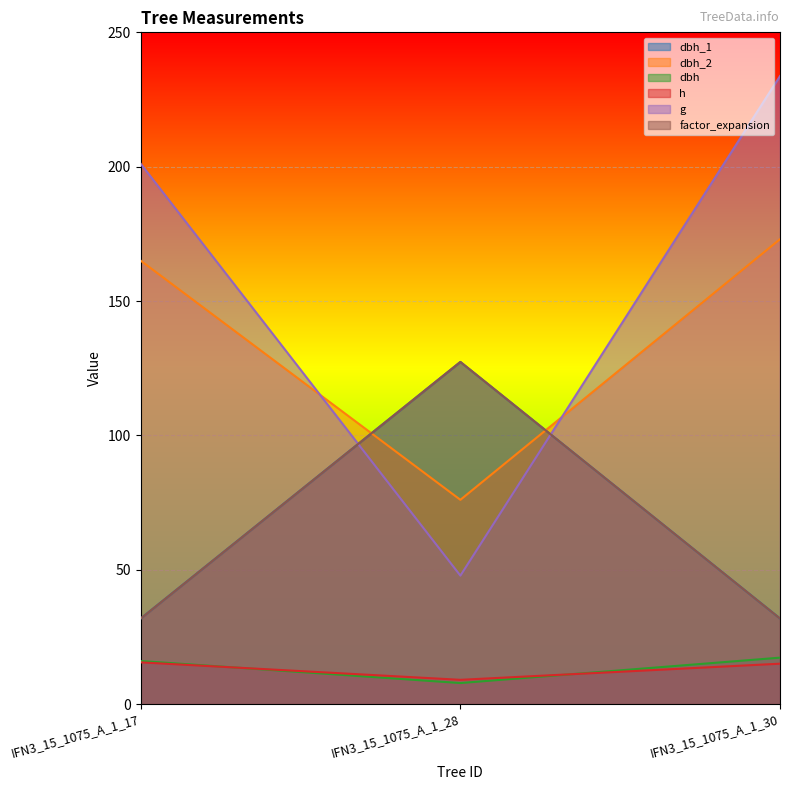

Read the dbh_2 value at IFN3_15_1075_A_1_17.

165.0